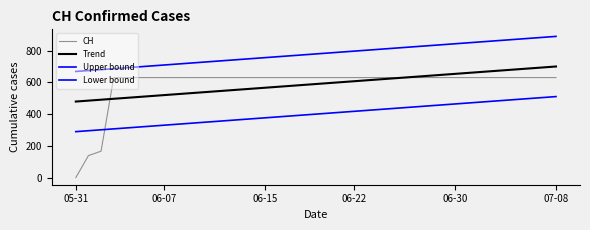

What is the average value of the Lower bound series?

400.6